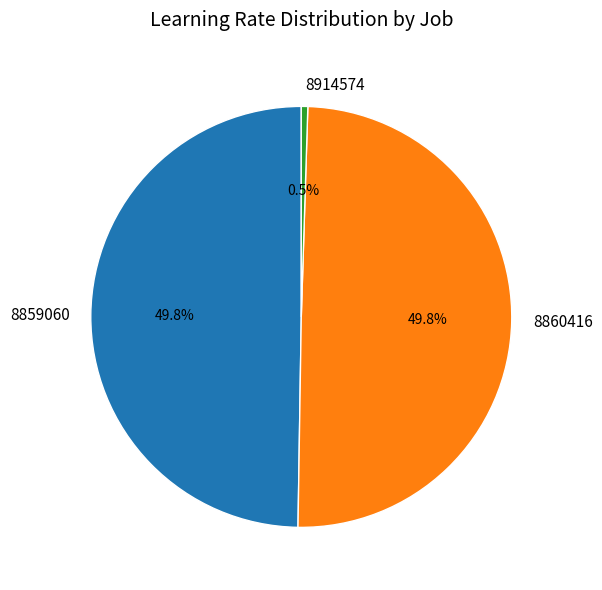

How many slices are in this pie chart?

3